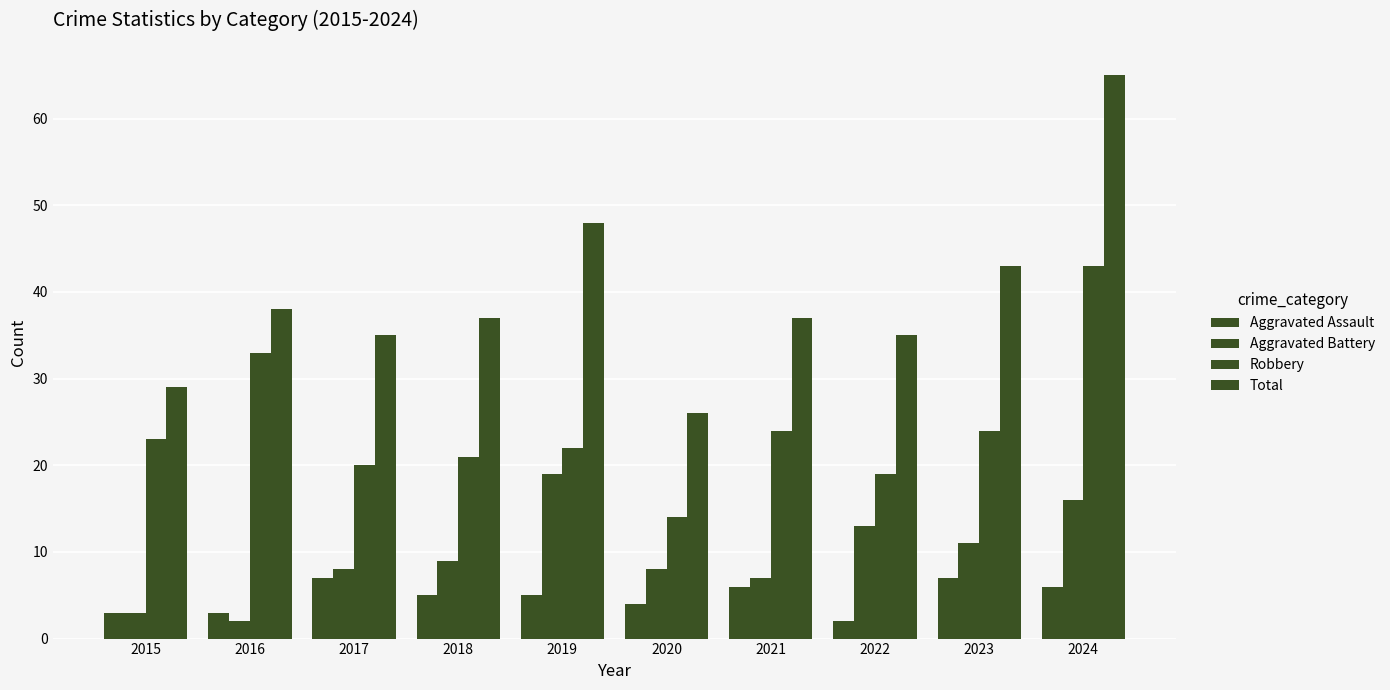

Does the chart contain stacked bars?

No